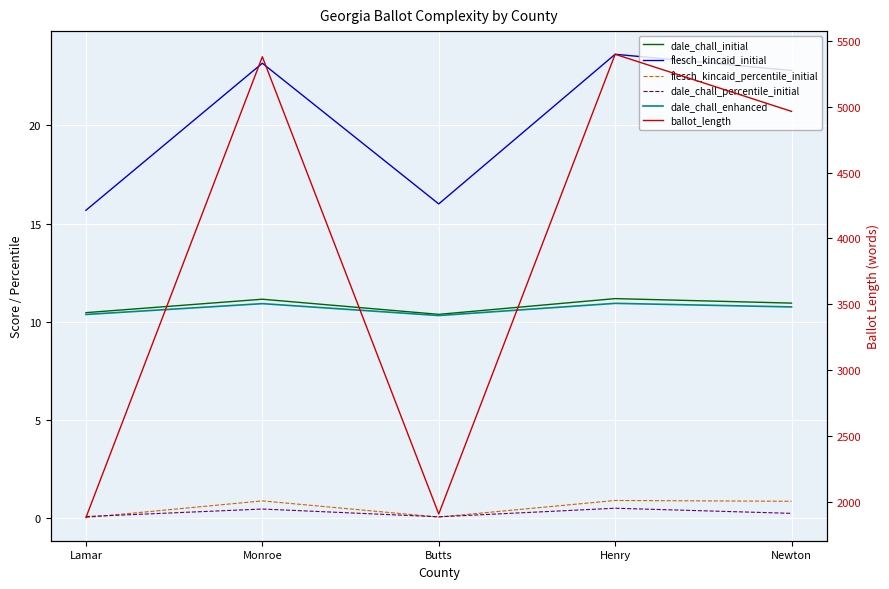

Reading left to right, list all the values displayed in this chart.

dale_chall_initial: Lamar=10.5	Monroe=11.1	Butts=10.4	Henry=11.2	Newton=10.9
flesch_kincaid_initial: Lamar=15.7	Monroe=23.2	Butts=16.0	Henry=23.6	Newton=22.8
flesch_kincaid_percentile_initial: Lamar=0.0	Monroe=0.9	Butts=0.1	Henry=0.9	Newton=0.9
dale_chall_percentile_initial: Lamar=0.1	Monroe=0.5	Butts=0.1	Henry=0.5	Newton=0.2
dale_chall_enhanced: Lamar=10.4	Monroe=10.9	Butts=10.3	Henry=10.9	Newton=10.8
ballot_length: Lamar=1878.0	Monroe=5380.0	Butts=1905.0	Henry=5399.0	Newton=4965.0